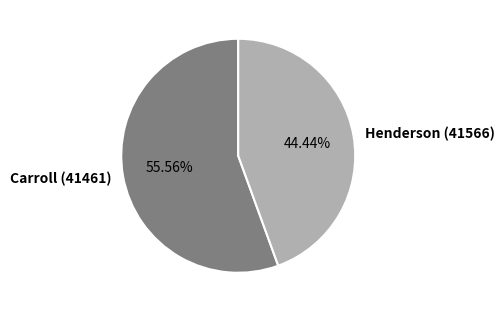

Which slice represents more than half of the pie?

Carroll (41461)